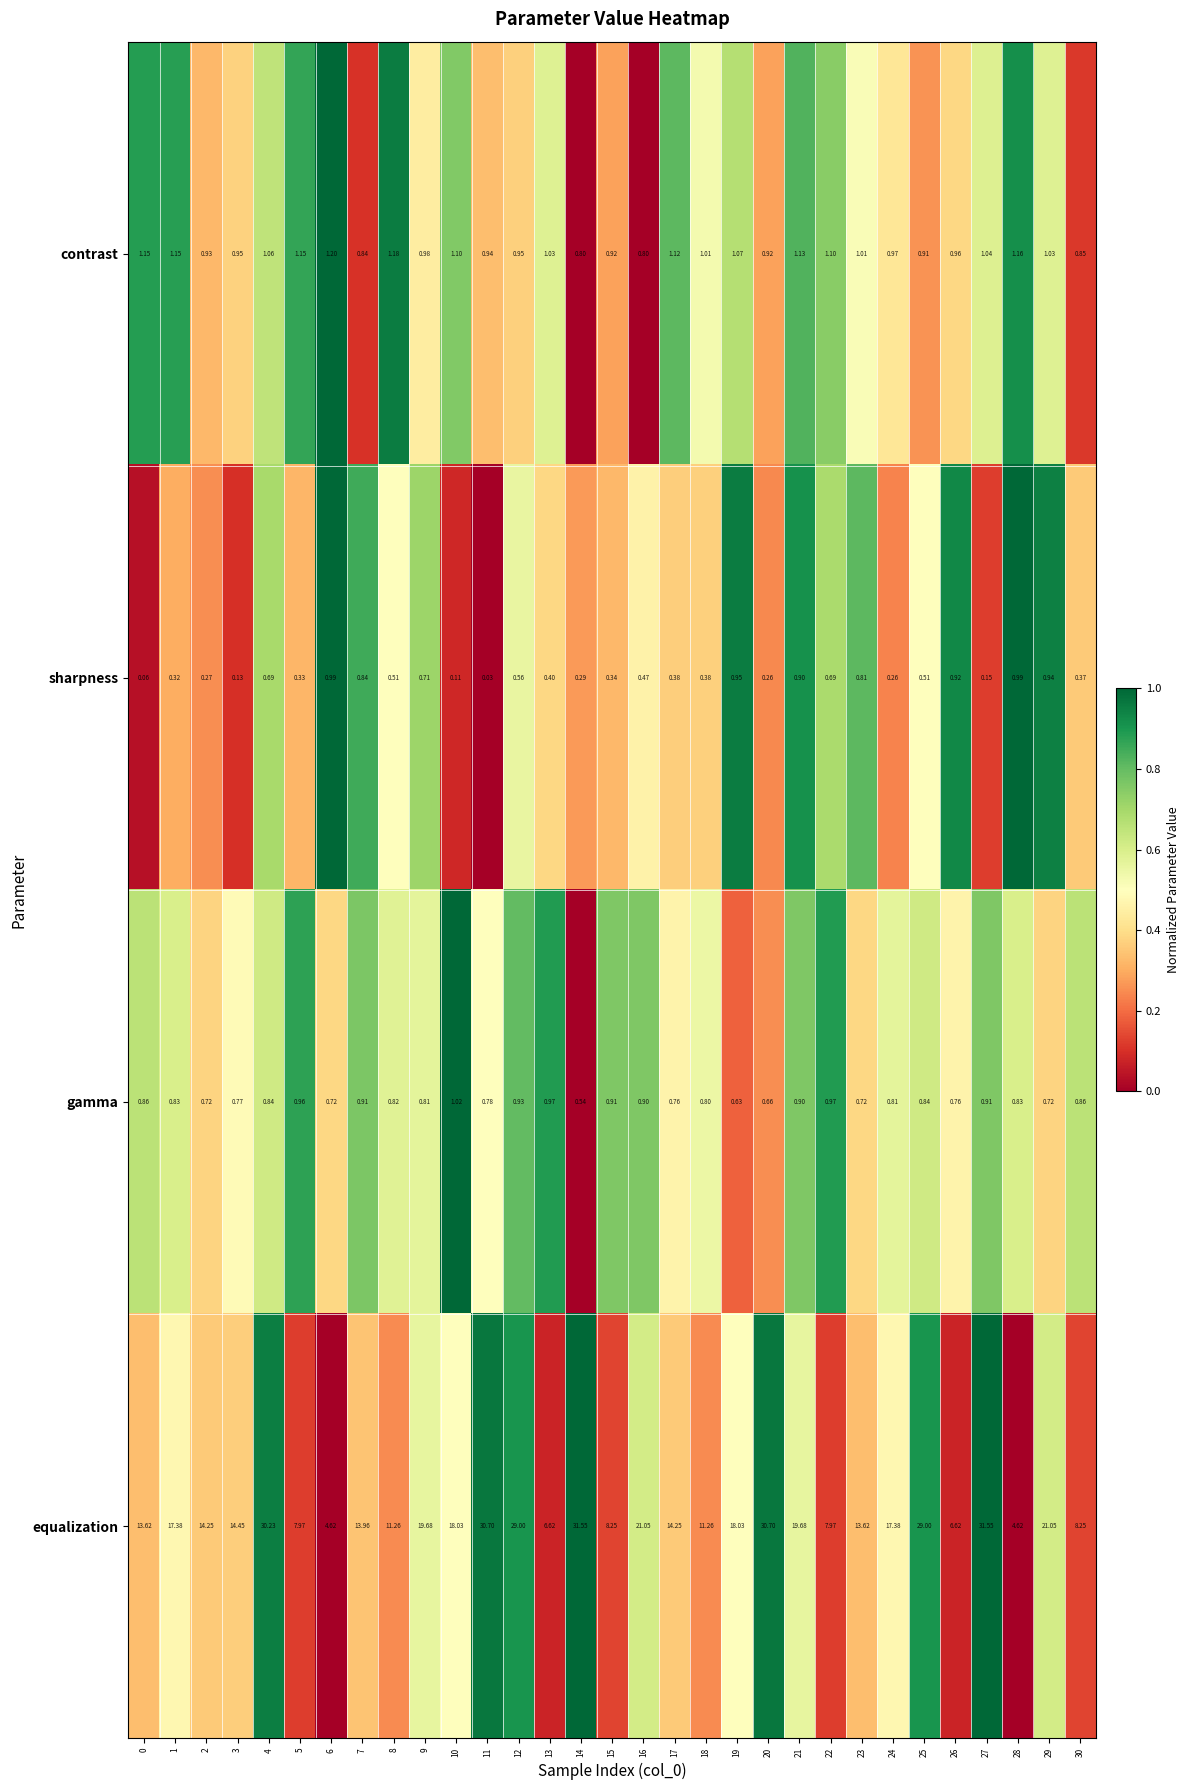

Which series has the largest range (max minus min)?

equalization